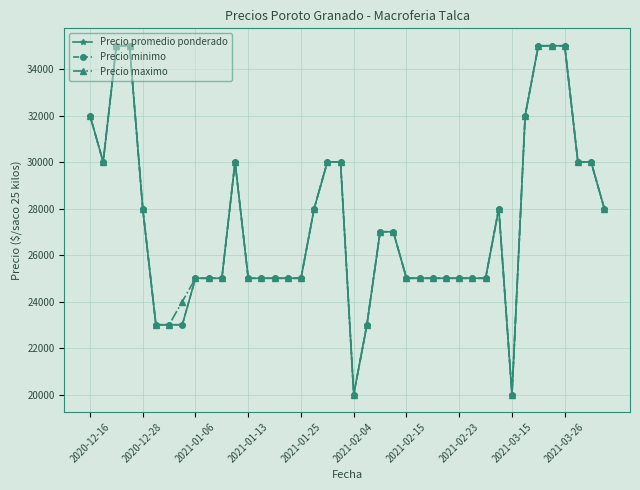

Which series has the largest range (max minus min)?

Precio promedio ponderado